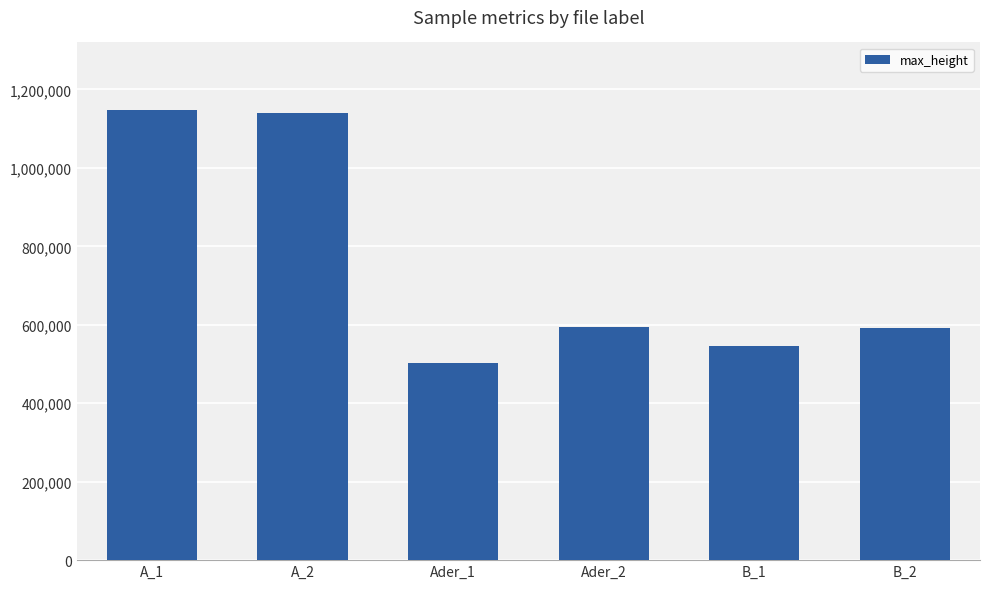

What is the difference between the values at B_1 and A_1?

602730